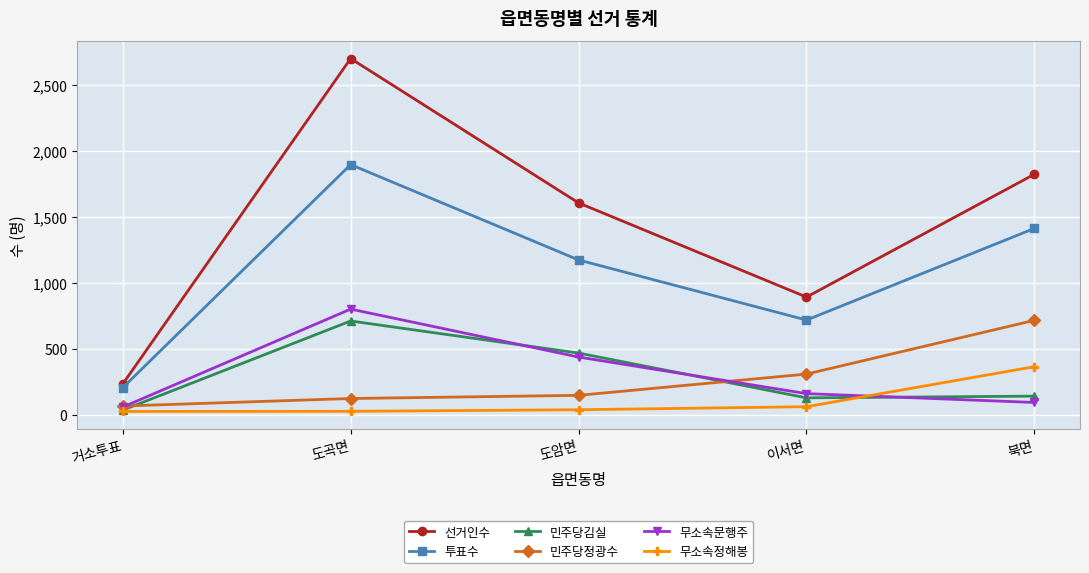

How many values in the 선거인수 series are below 1605?

2